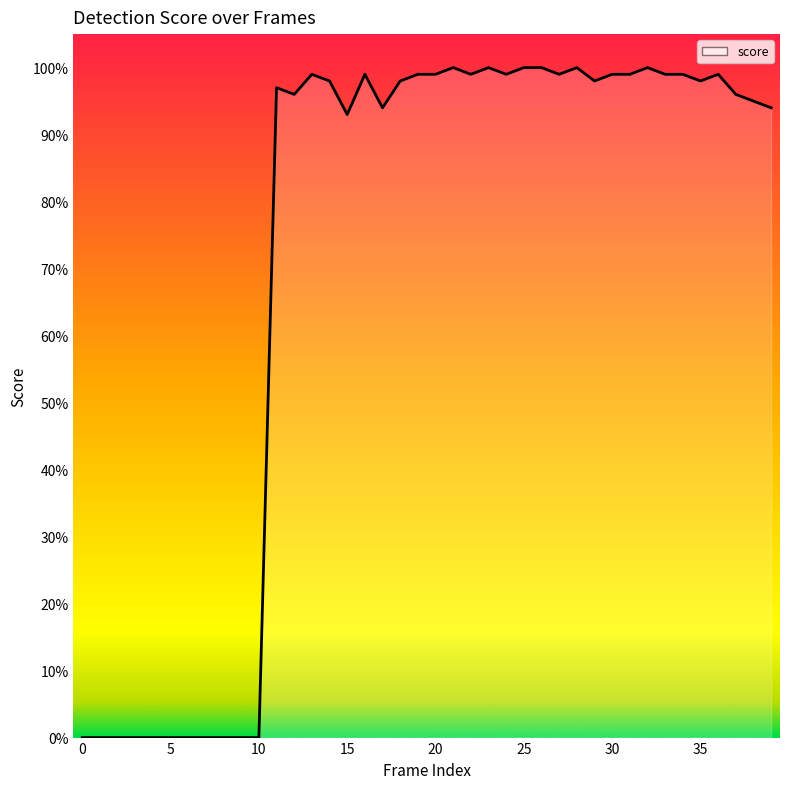

Is this an area chart (filled region under the line)?

Yes